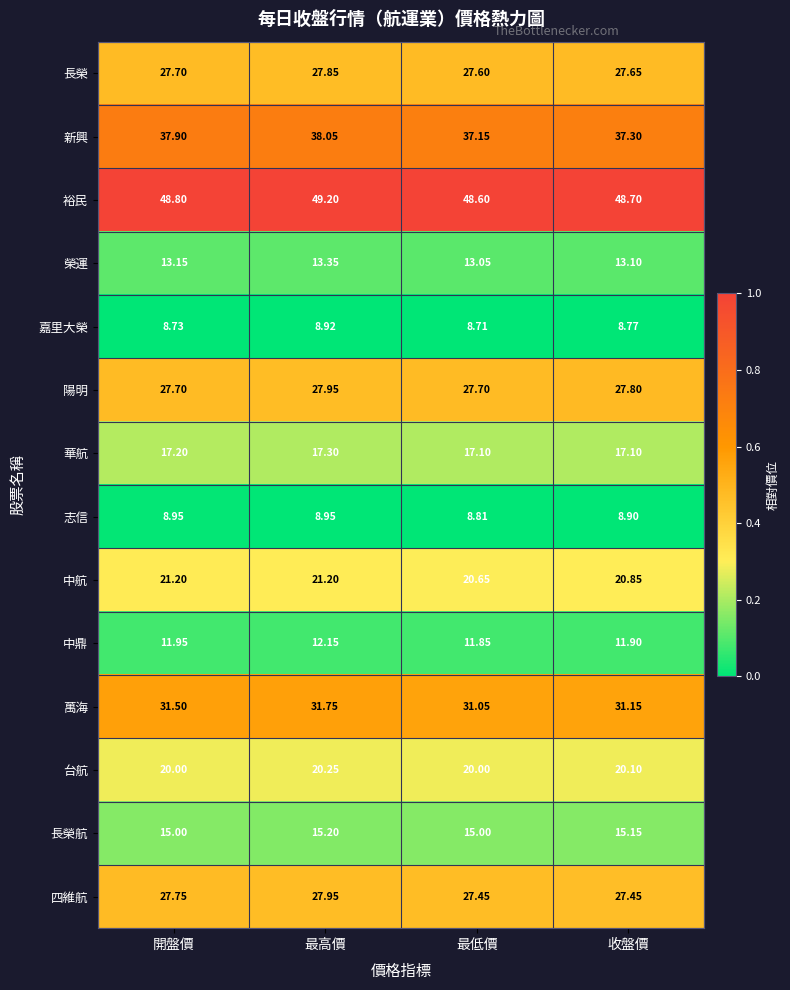

At 收盤價, list the series in order from smallest to largest.

嘉里大榮, 志信, 中鼎, 榮運, 長榮航, 華航, 台航, 中航, 四維航, 長榮, 陽明, 萬海, 新興, 裕民